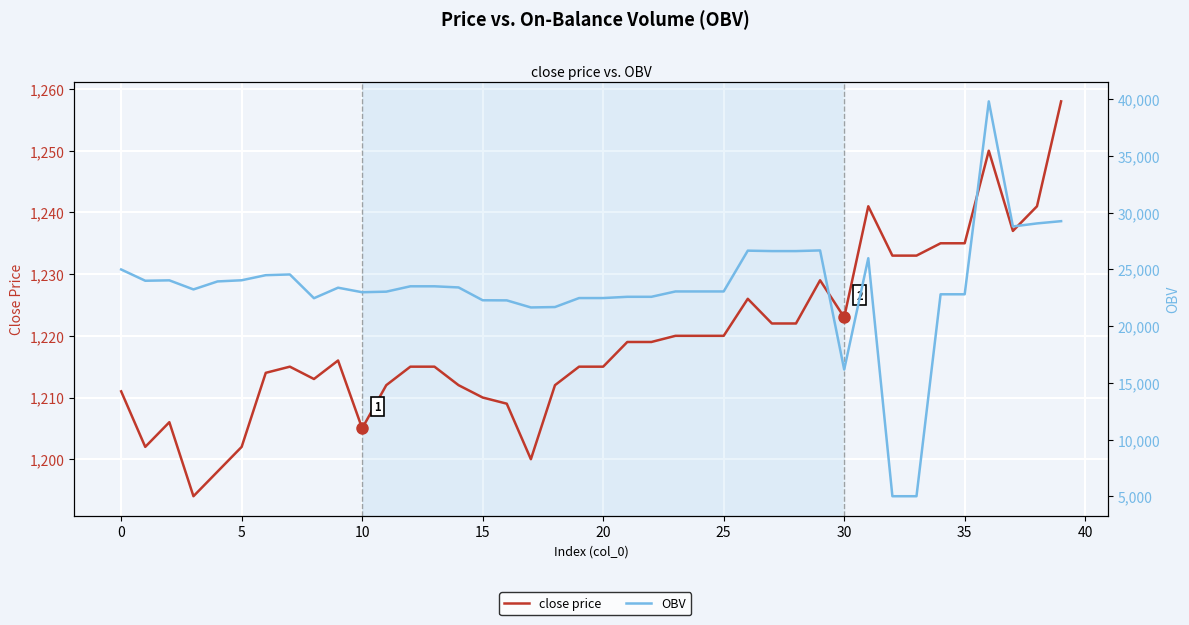

How many values in the close price series exceed 1216?

19